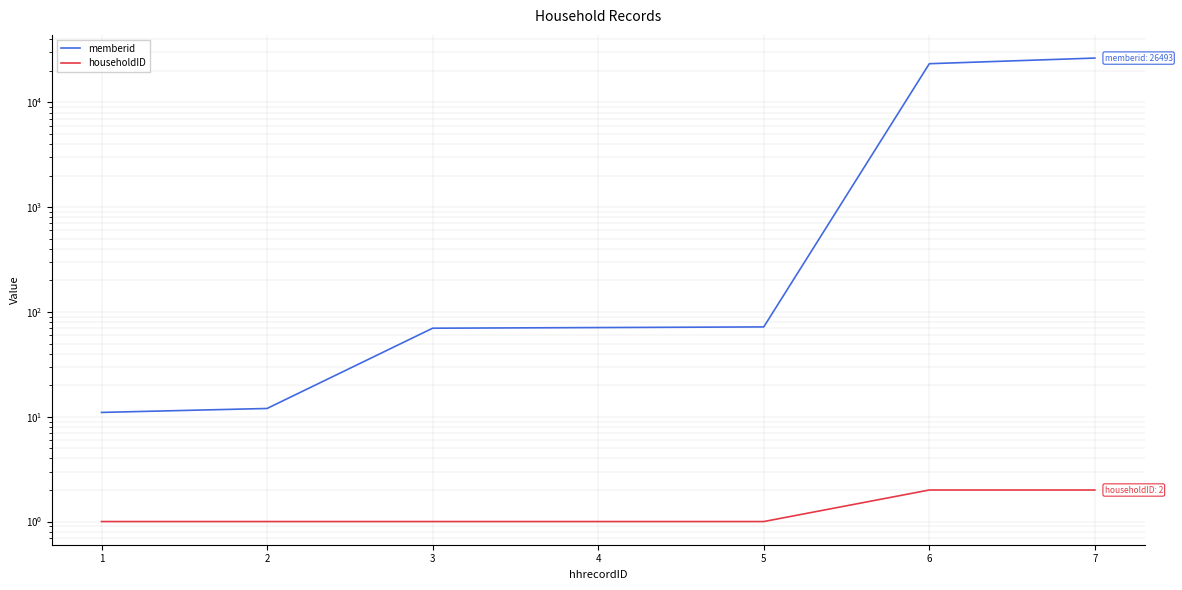

List the series in order of their peak value, highest first.

memberid, householdID